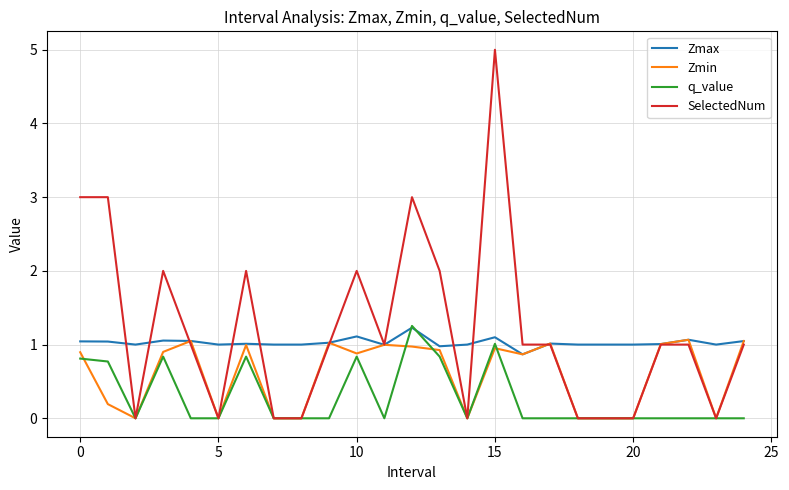

List the series in order of their overall mean, lowest first.

q_value, Zmin, Zmax, SelectedNum